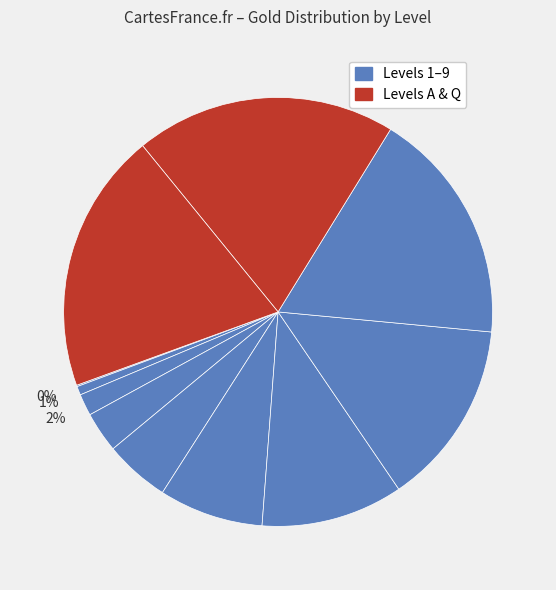

To the nearest percent, what is the average slice percentage?

9%